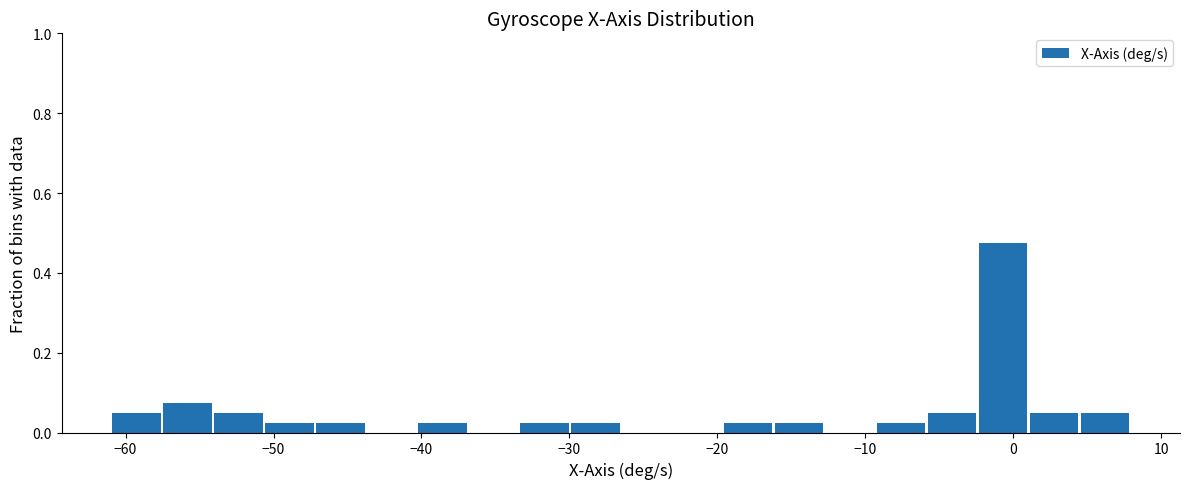

Around what value on the x-axis is the tallest bar? Give the approximate position of its centre, as read against the axis.

-1